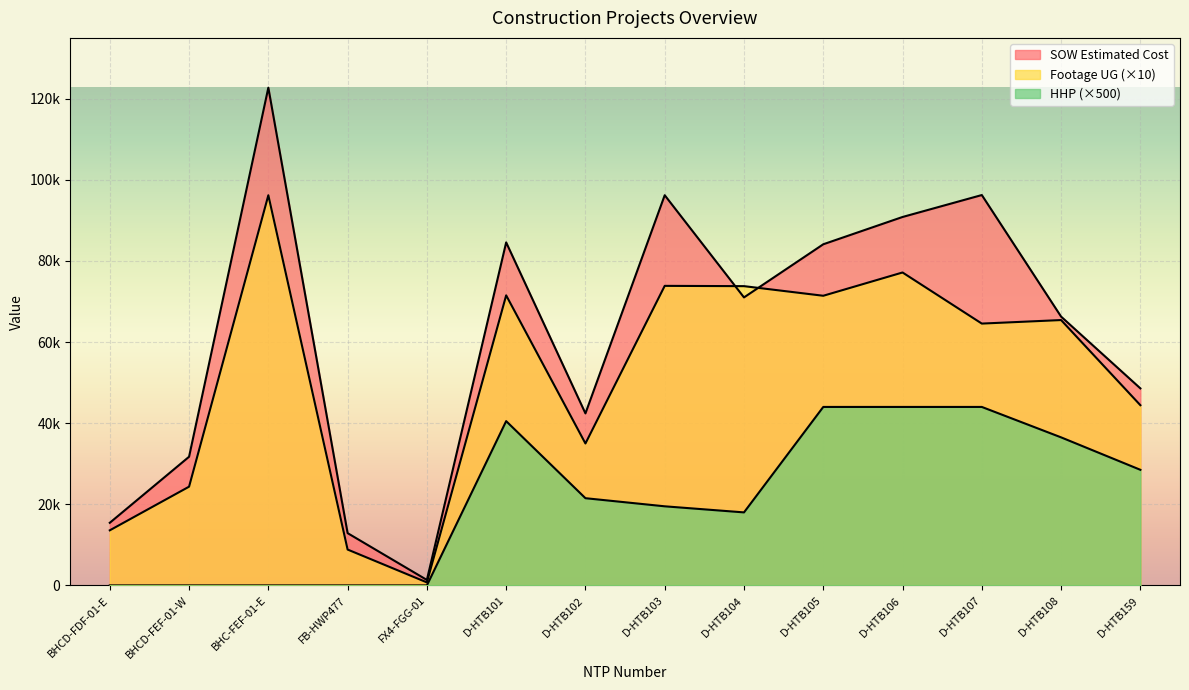

How many positive values does the HHP series have?

9